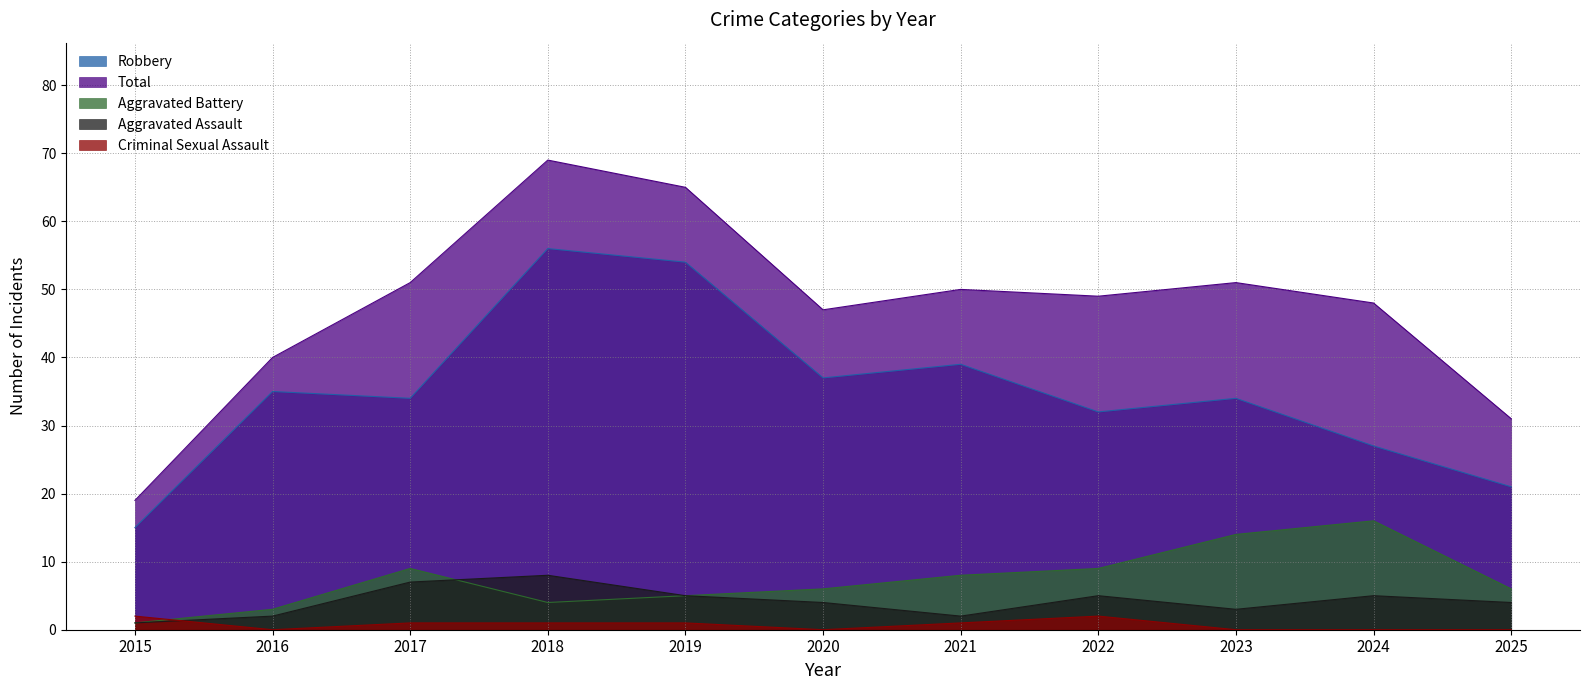

True or false: Robbery has more than 2 points higher than both neighbors.

True